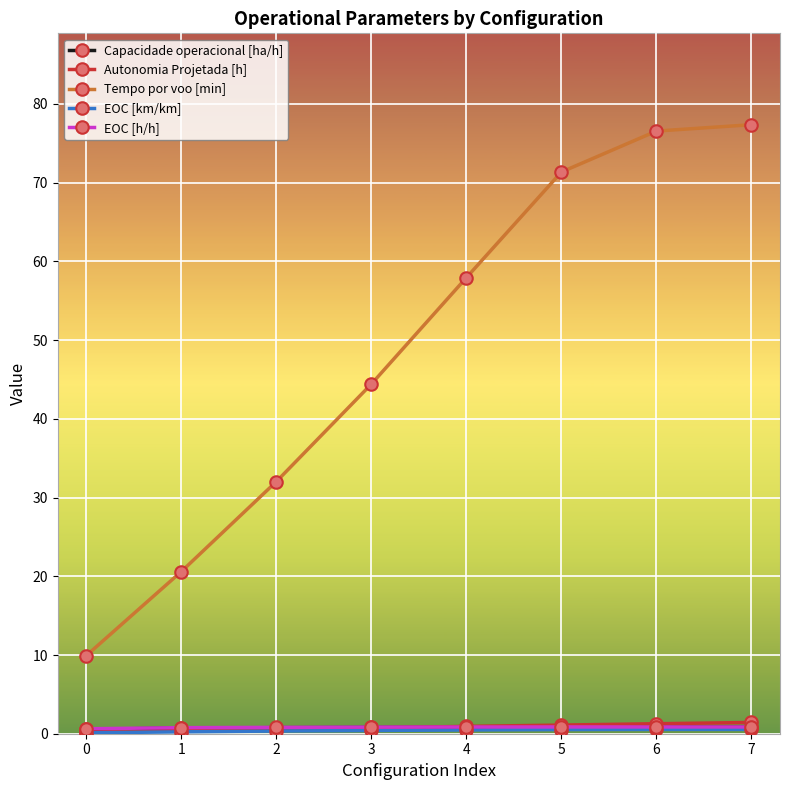

True or false: Tempo por voo [min] and Autonomia Projetada [h] cross at least once.

False